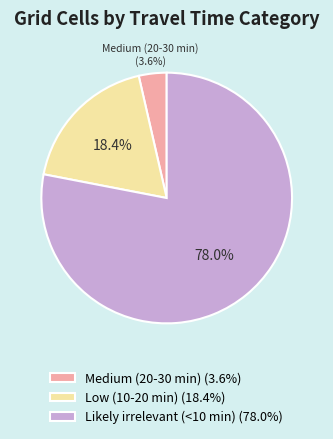

The Medium (20-30 min) slice represents 4% of the pie. True or false?

True